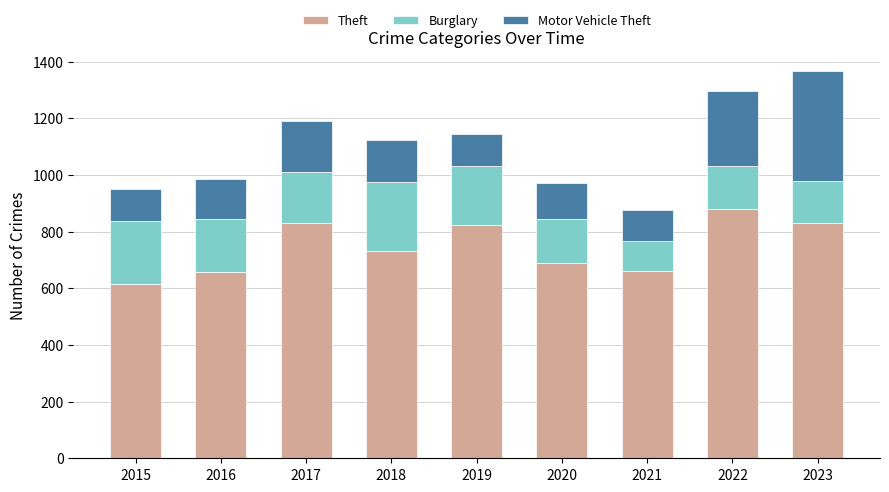

Read the Theft value at 2022.

879